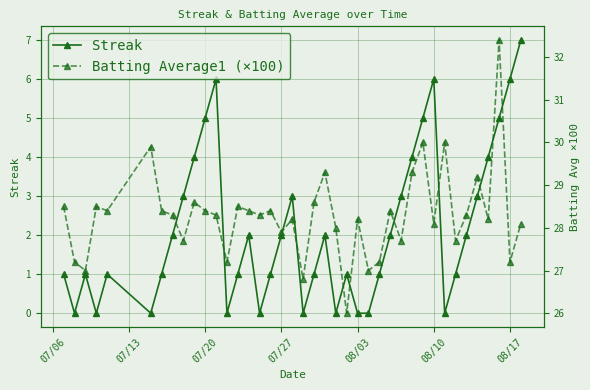

True or false: Batting Average1 (×100) and Streak intersect in this chart.

False